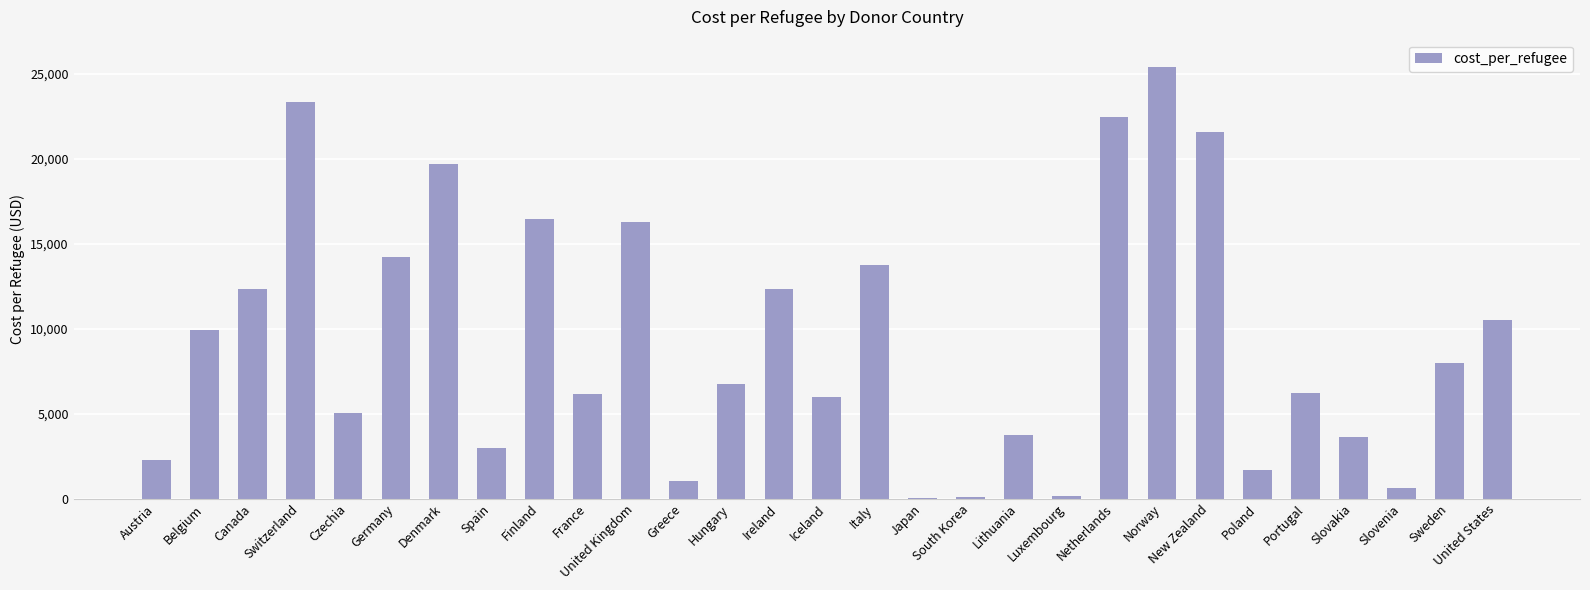

Which category has the highest value across all series?

Norway